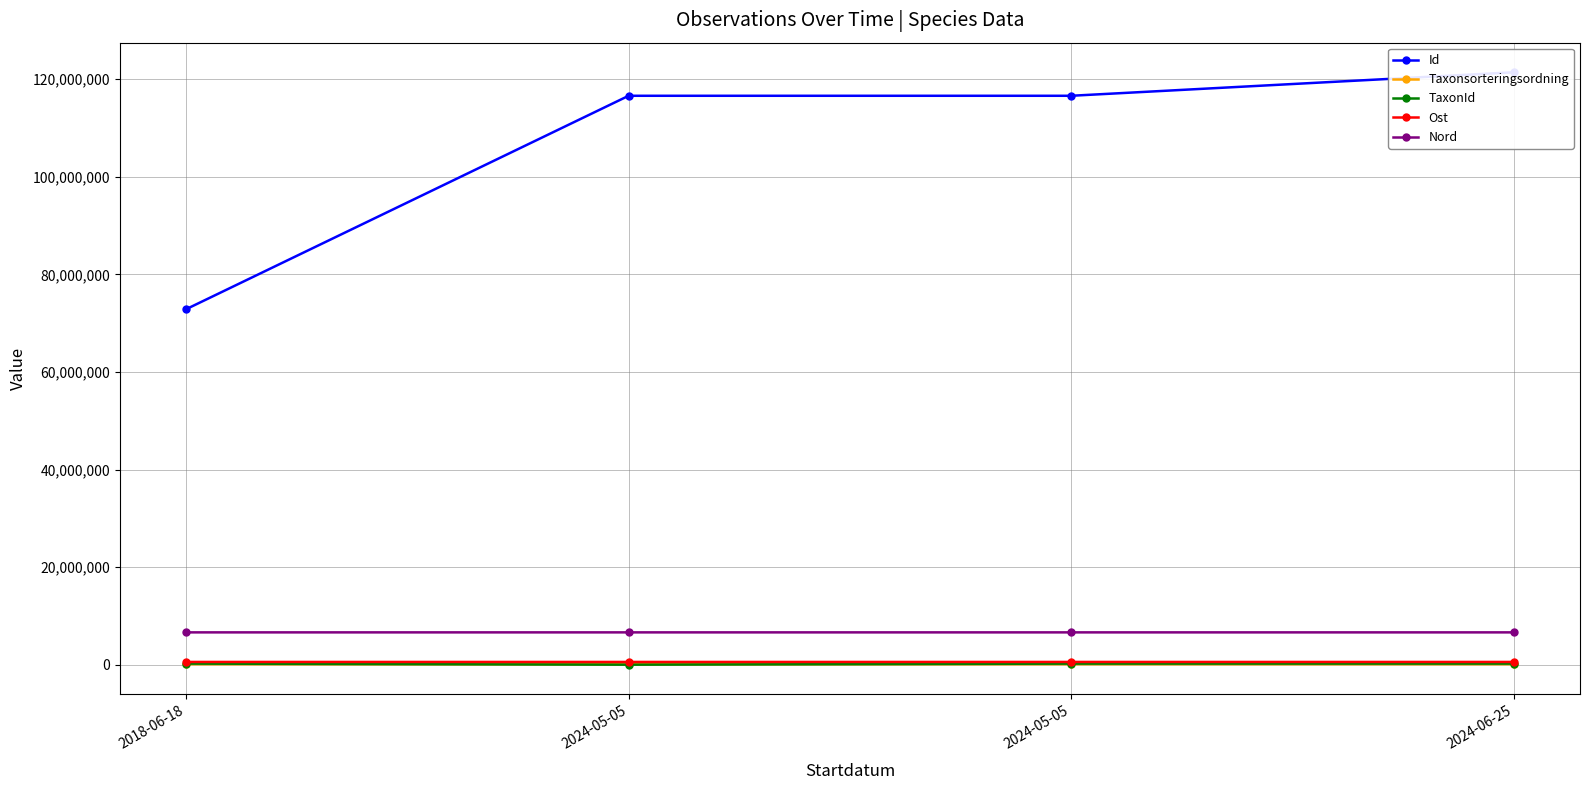

The value of TaxonId at 2024-05-05 is 220787. True or false?

True